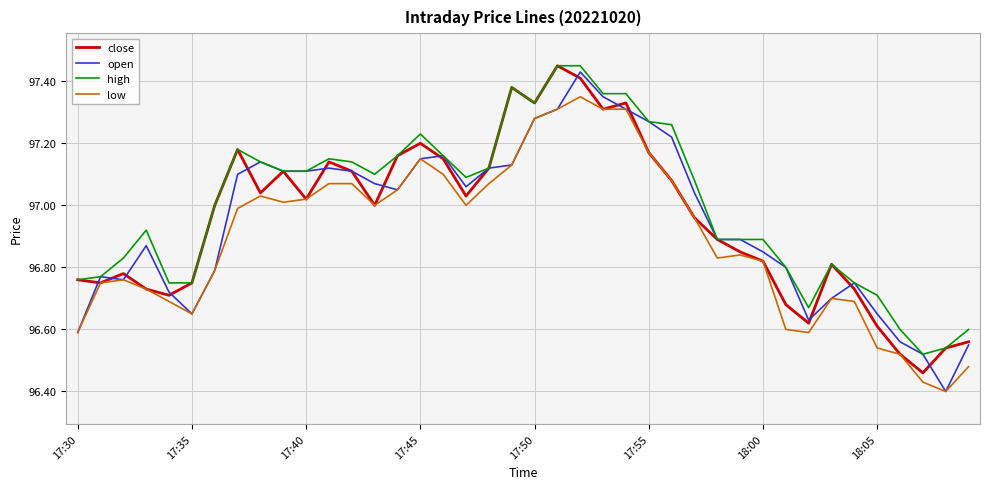

Which series has the widest spread of values?

open